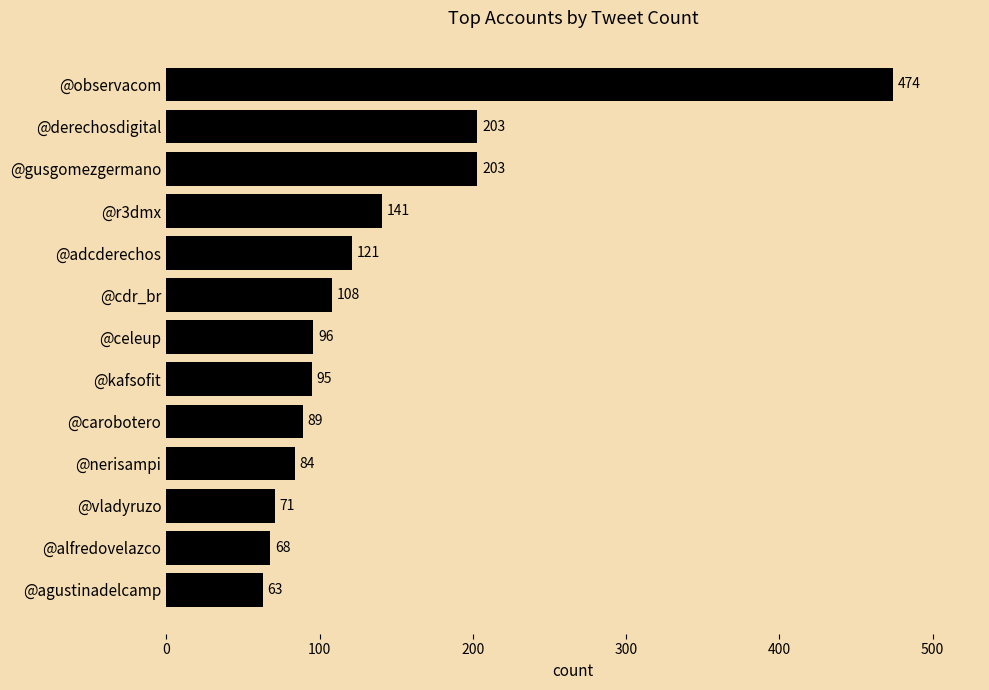

What position from the top is @celeup?

7